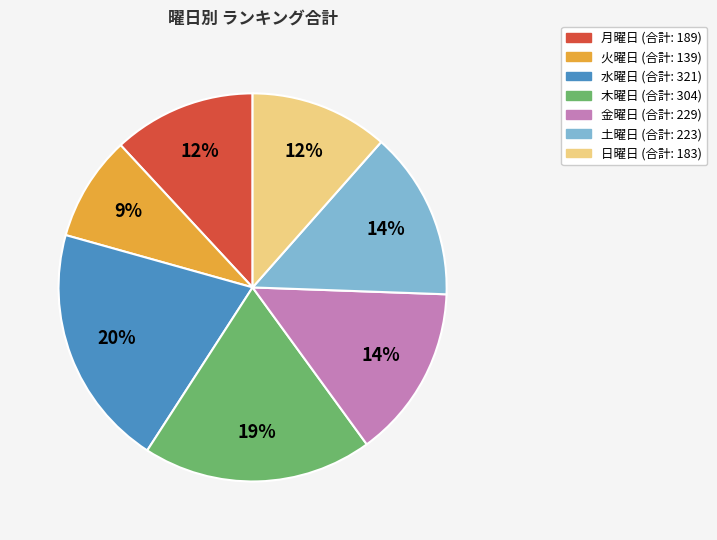

Is there any slice that represents more than half of the pie?

No